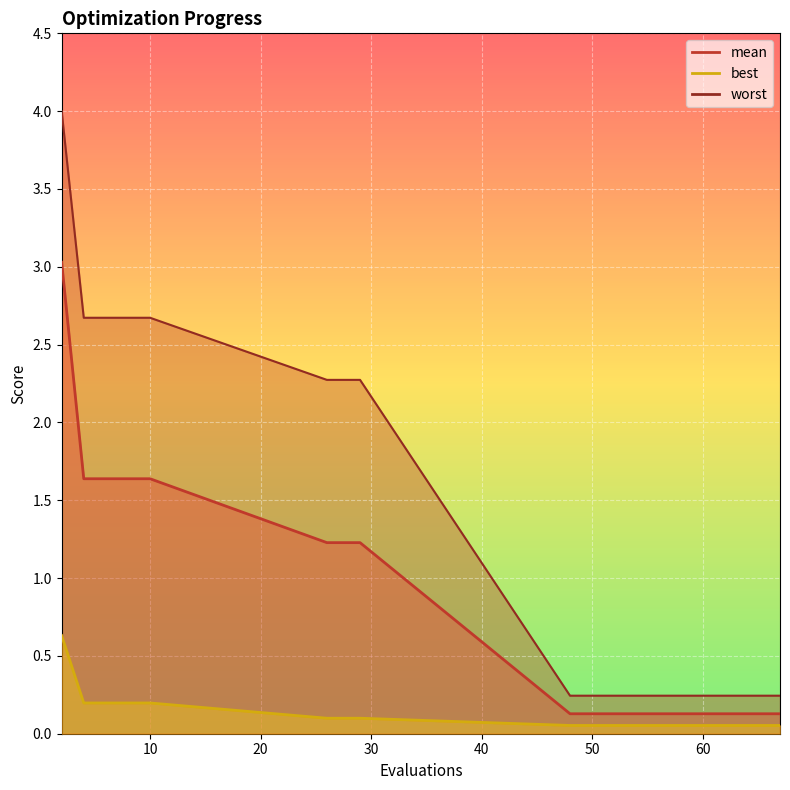

At 50, list the series in order from smallest to largest.

best, mean, worst